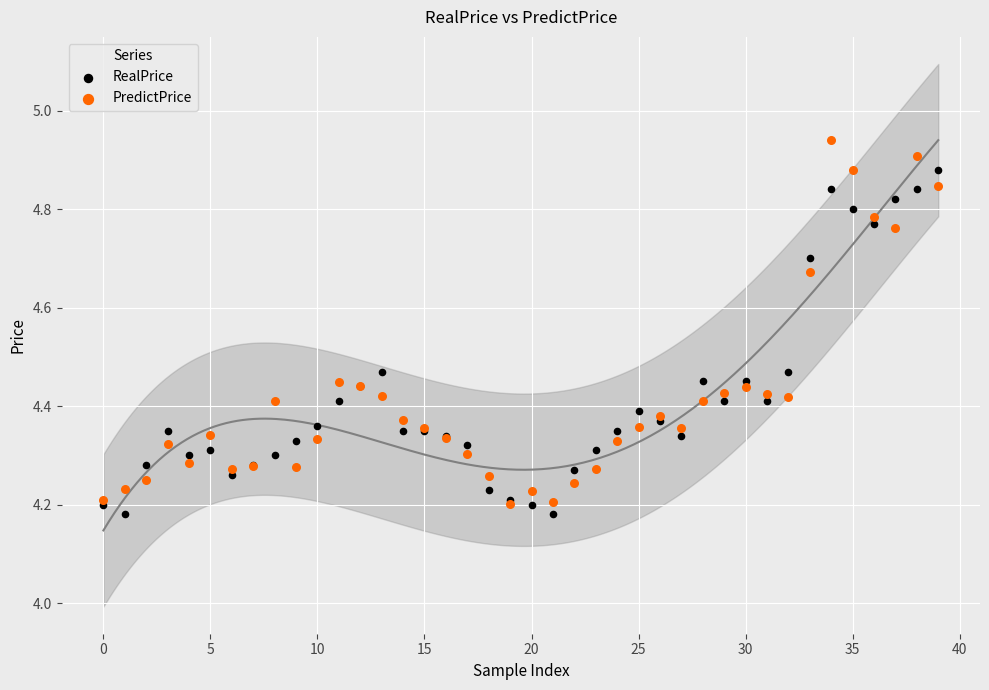

Which series contains the highest Y value?

PredictPrice